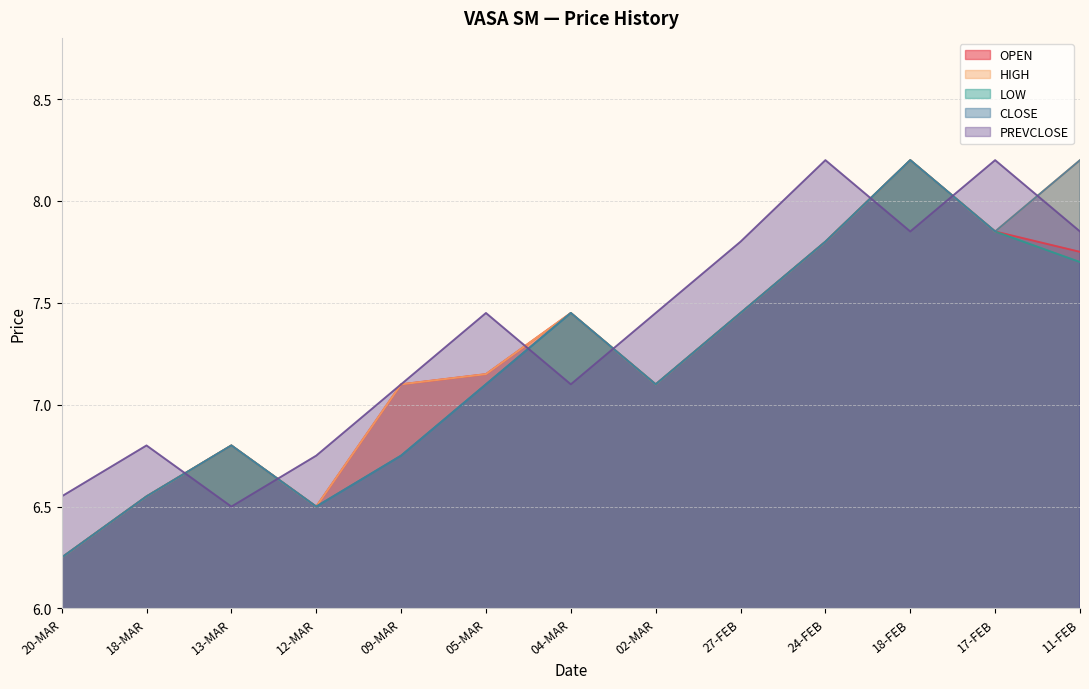

Is it true that PREVCLOSE equals 3.4 at 24-FEB?

False